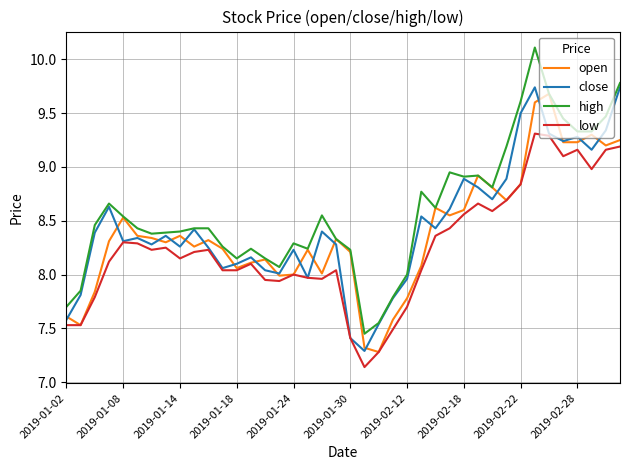

Which series has the largest range (max minus min)?

high